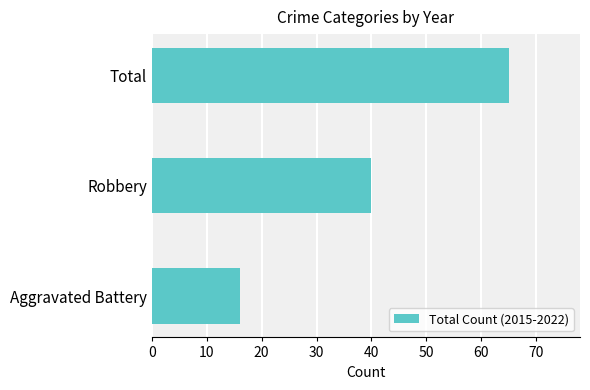

Reading top to bottom, transcribe all the data shown in this chart.

65	40	16